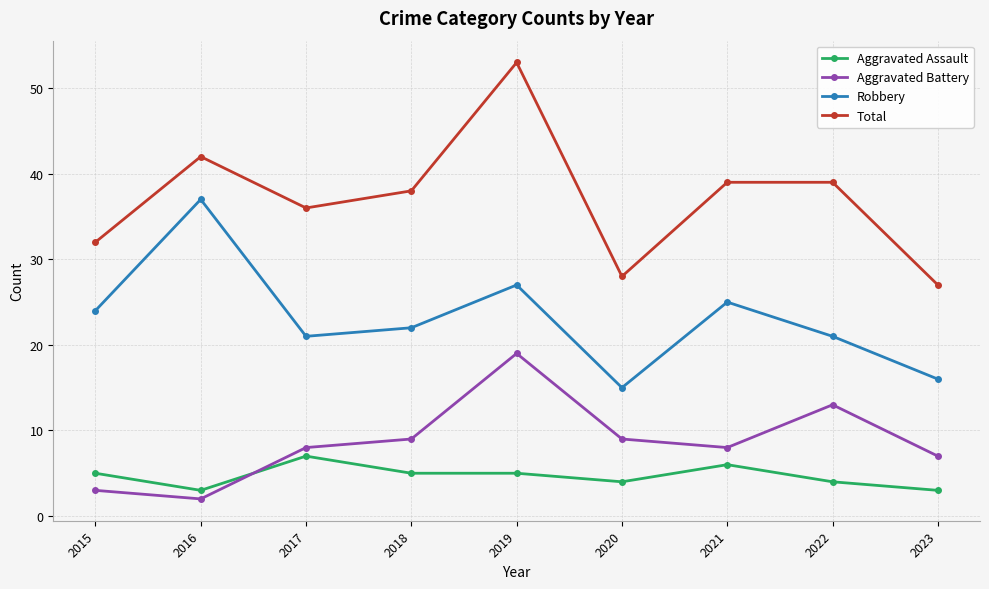

Which series has the widest spread of values?

Total